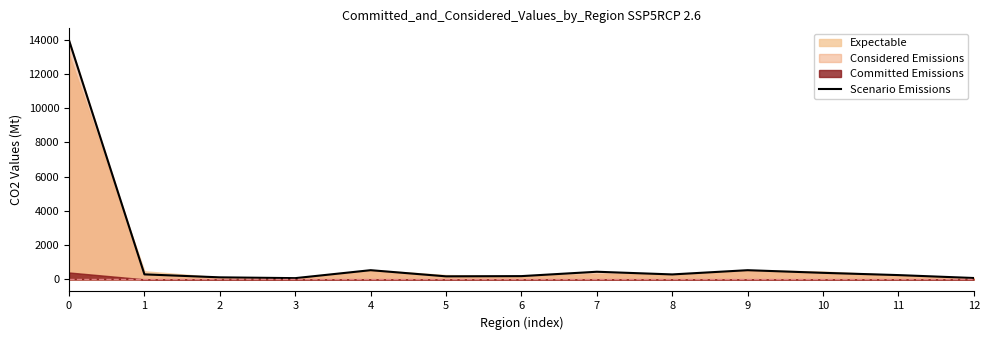

What is the sum of all values?

17408